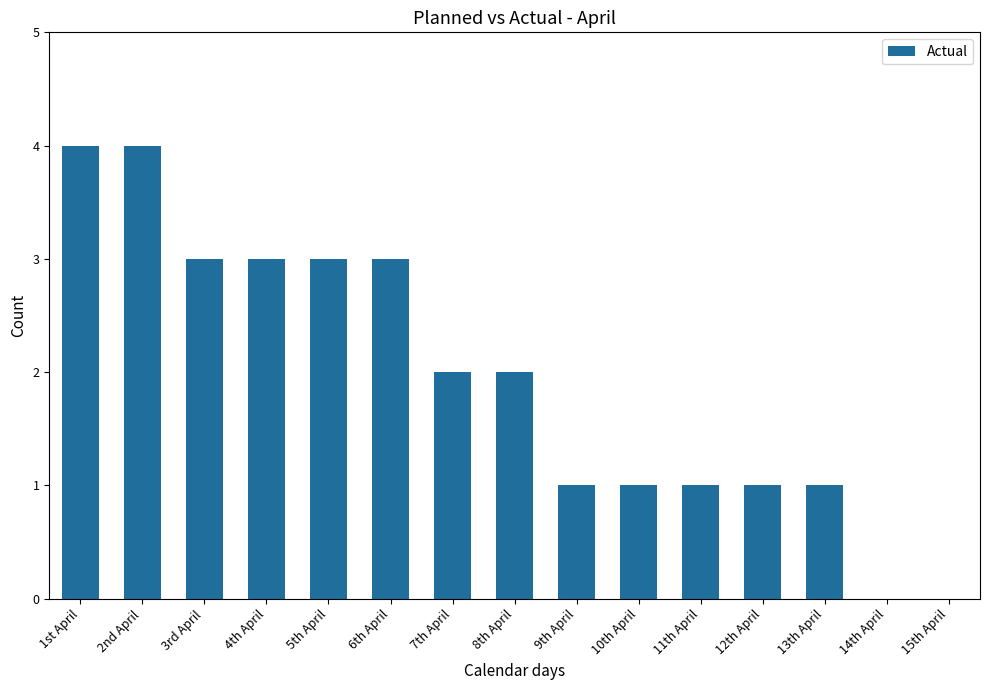

Between 11th April and 6th April, which is larger?

6th April